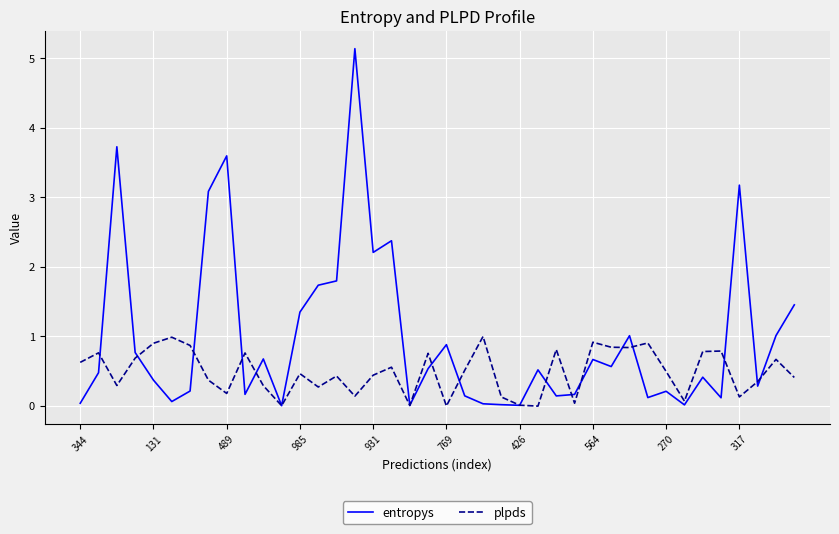

How many lines are shown in the chart?

2